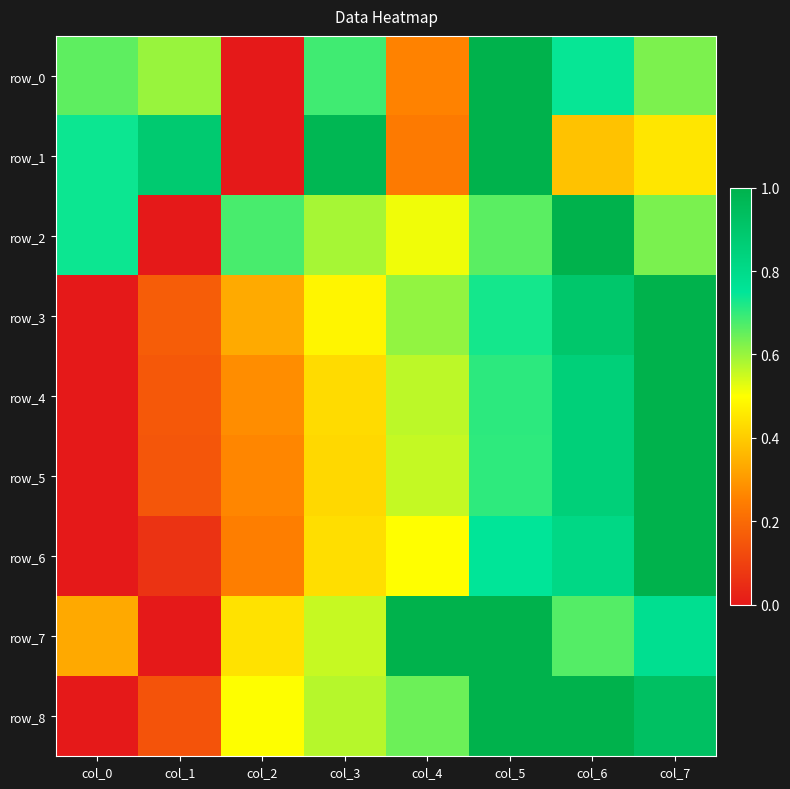

Which category has the lowest value in the row_6 series?

col_0